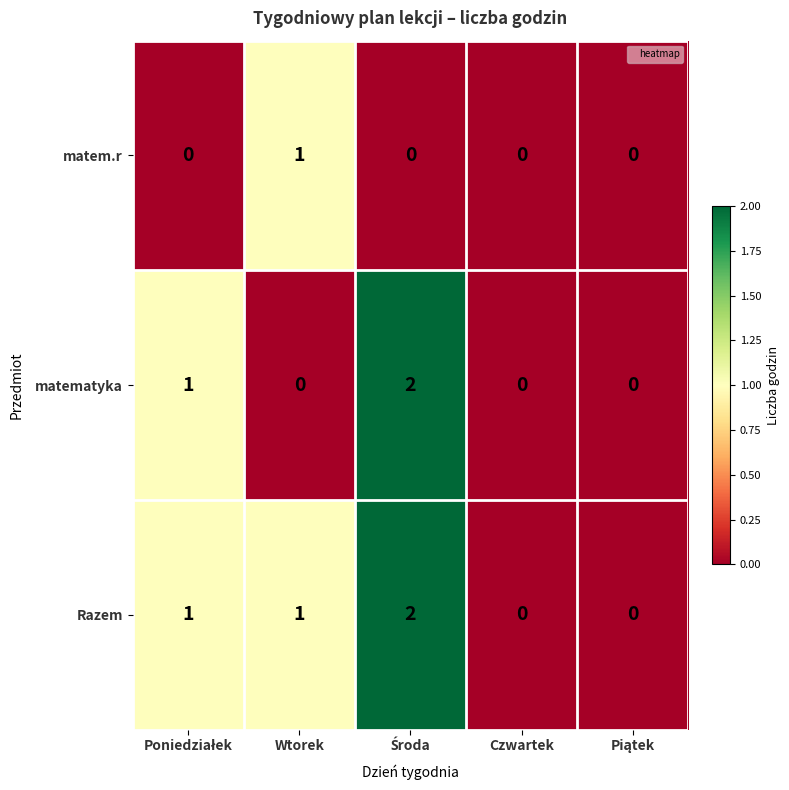

How many data points does each series have?

5